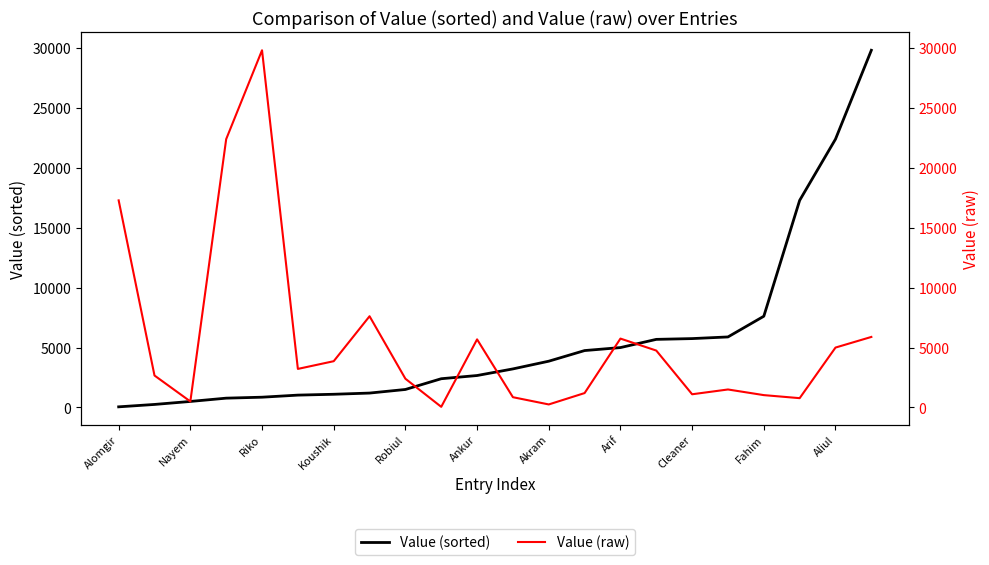

How many data points in Value (raw) are above 3218?

10